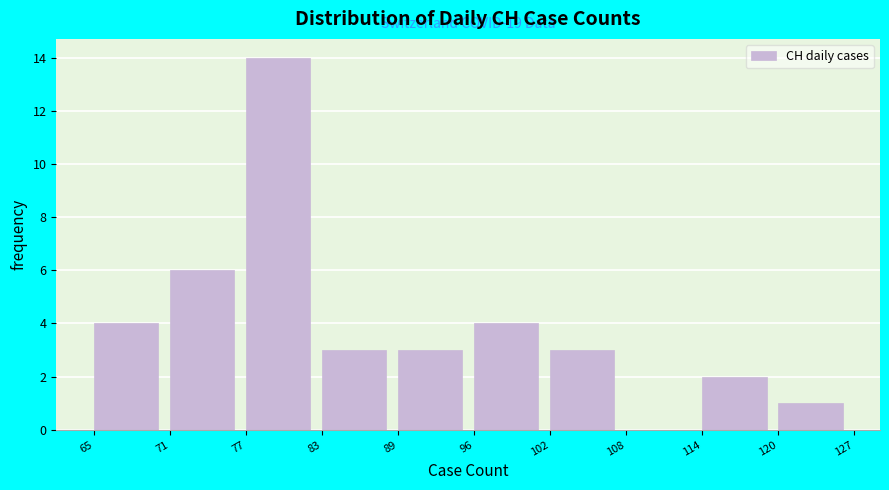

Reading right to left, extract all data points from this chart.

120=1	114=2	108=0	102=3	96=4	89=3	83=3	77=14	71=6	65=4